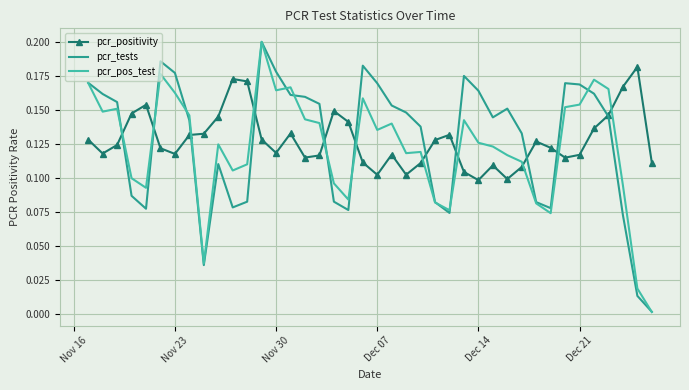

At how many categories does at least one series exceed 0?

40